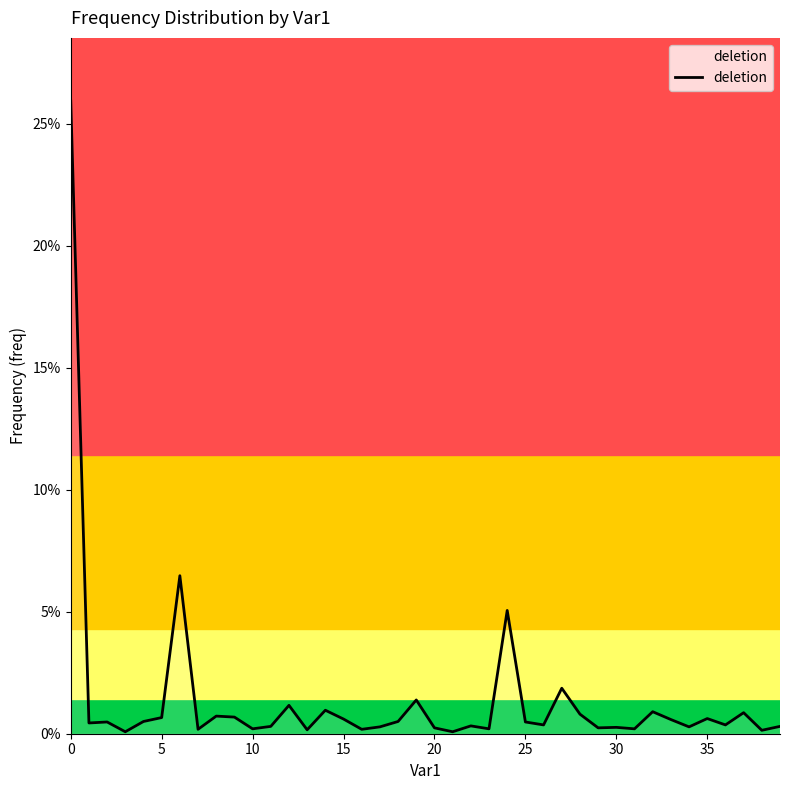

What is the sum of all values?

0.6